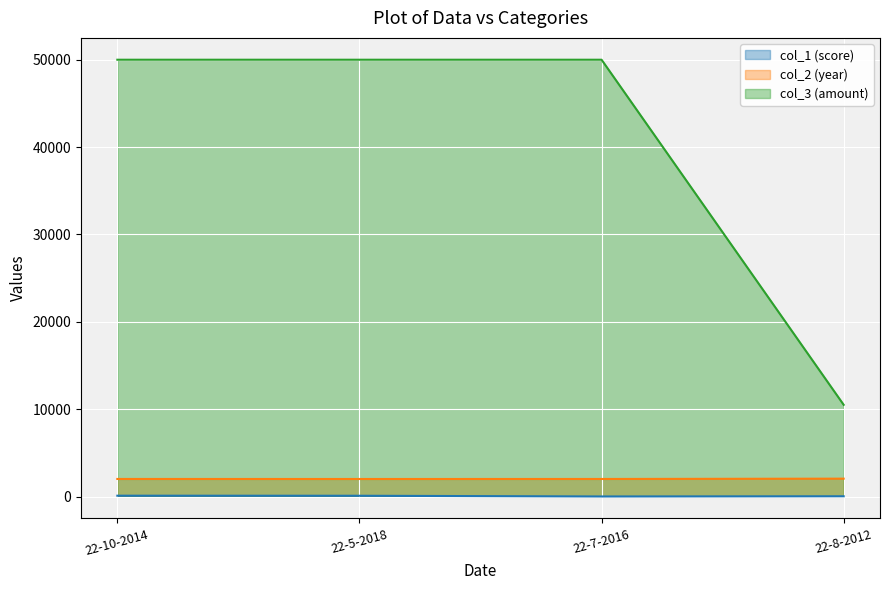

Is it true that col_2 equals 2014 at 22-7-2016?

True